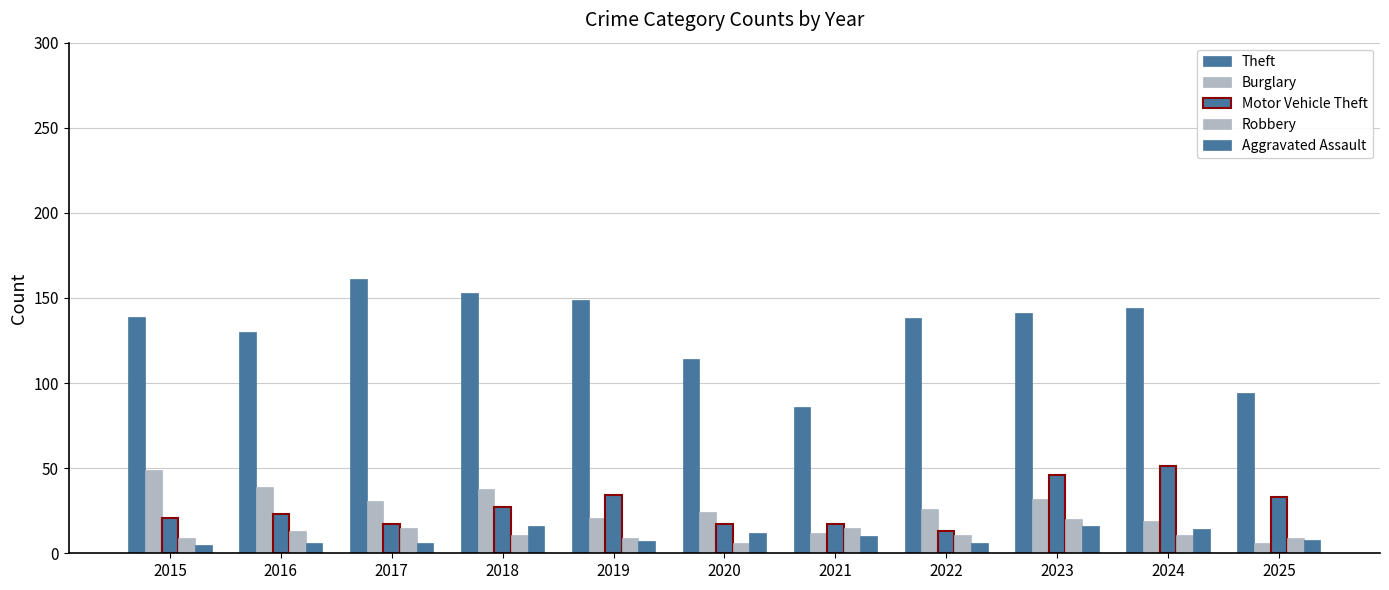

Which series changed the most between 2020 and 2022?

Theft